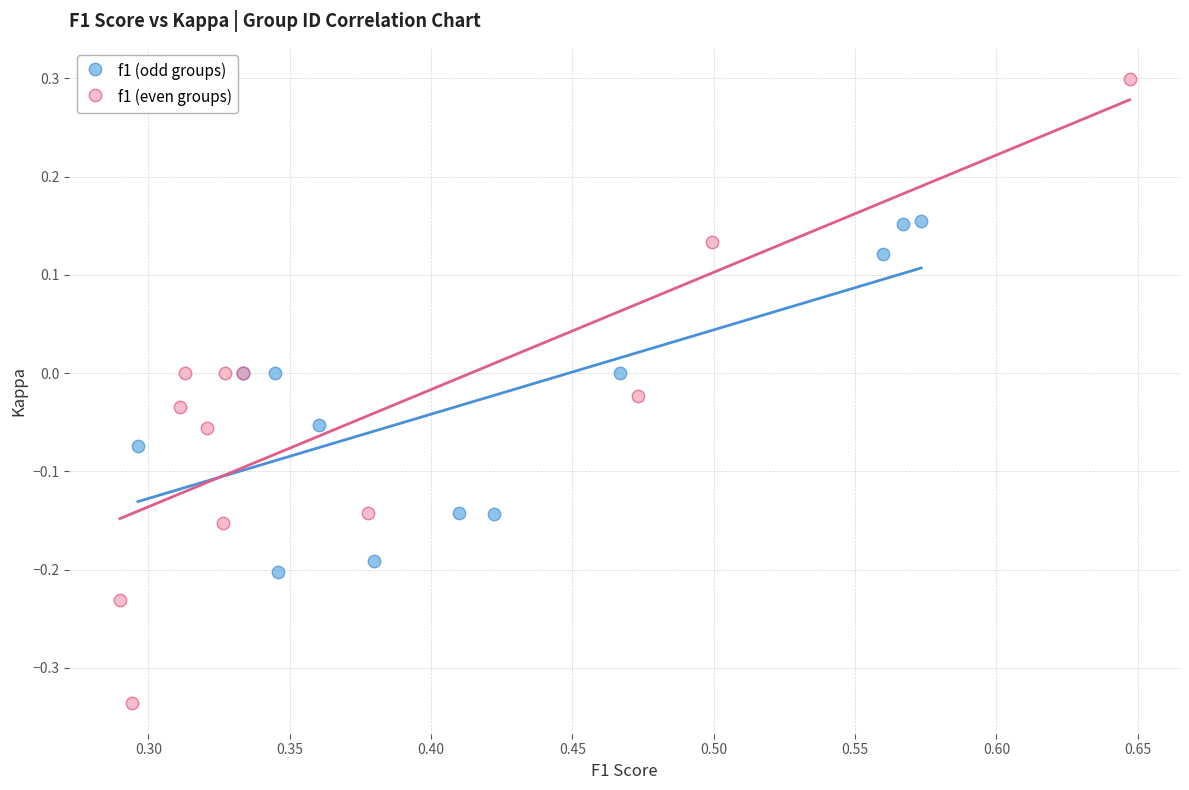

Which series contains the highest Y value?

f1 (even groups)